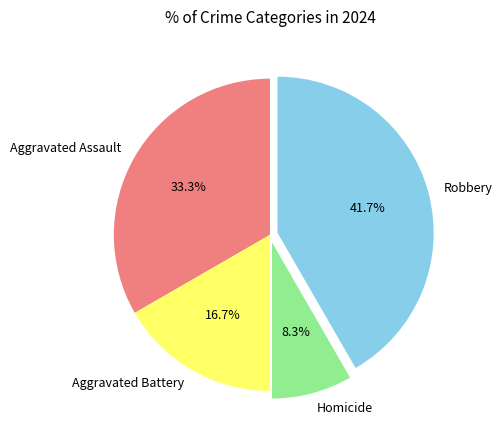

What is the smallest slice in the pie chart?

Homicide